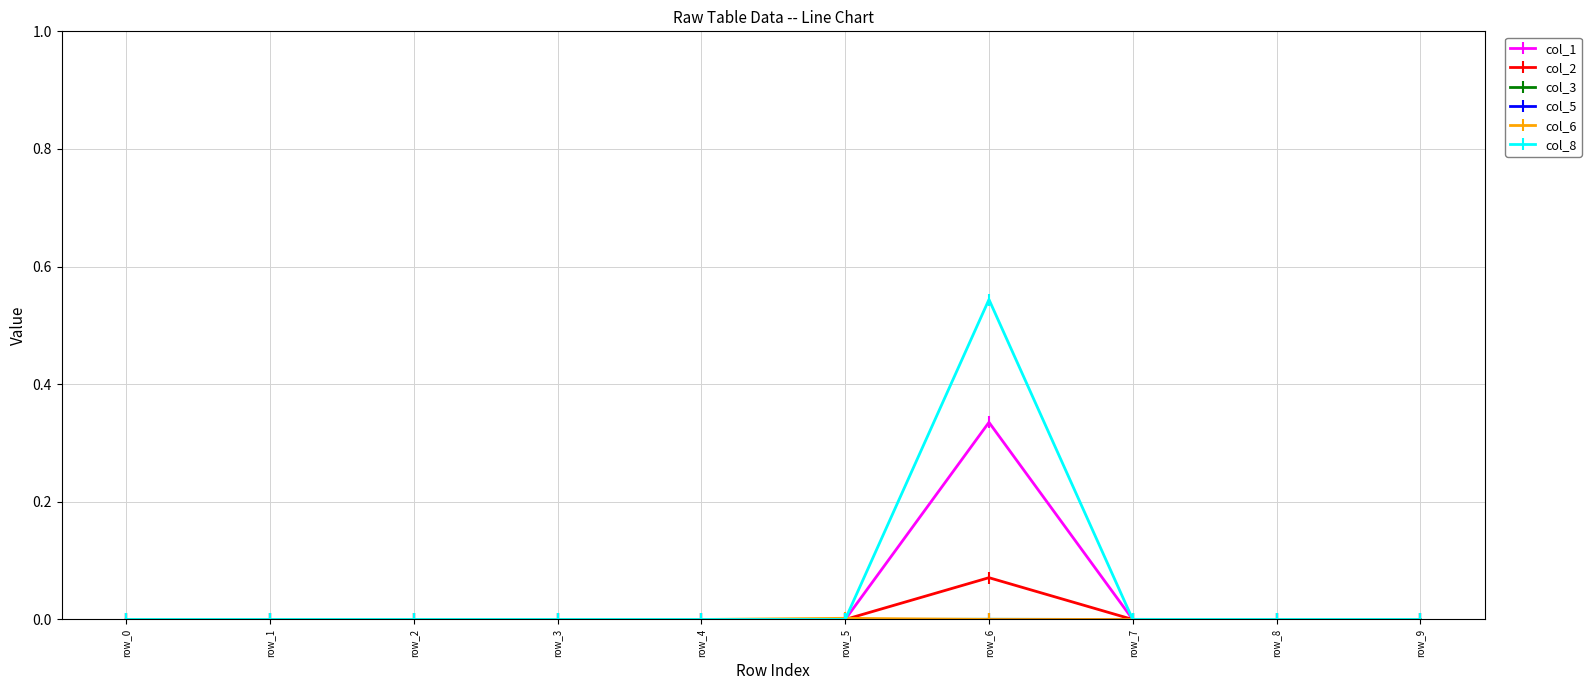

How many lines are shown in the chart?

6